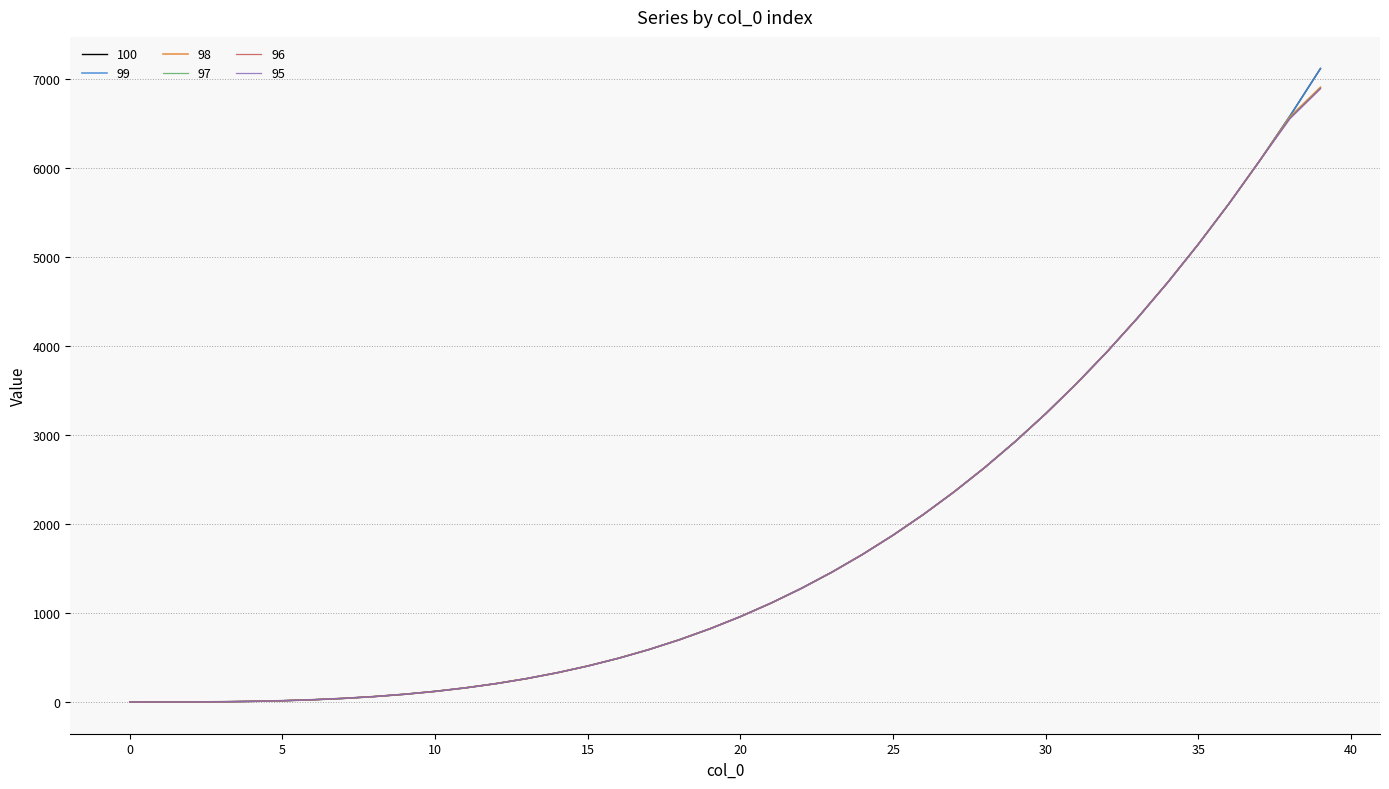

Does the chart have visible grid lines?

Yes